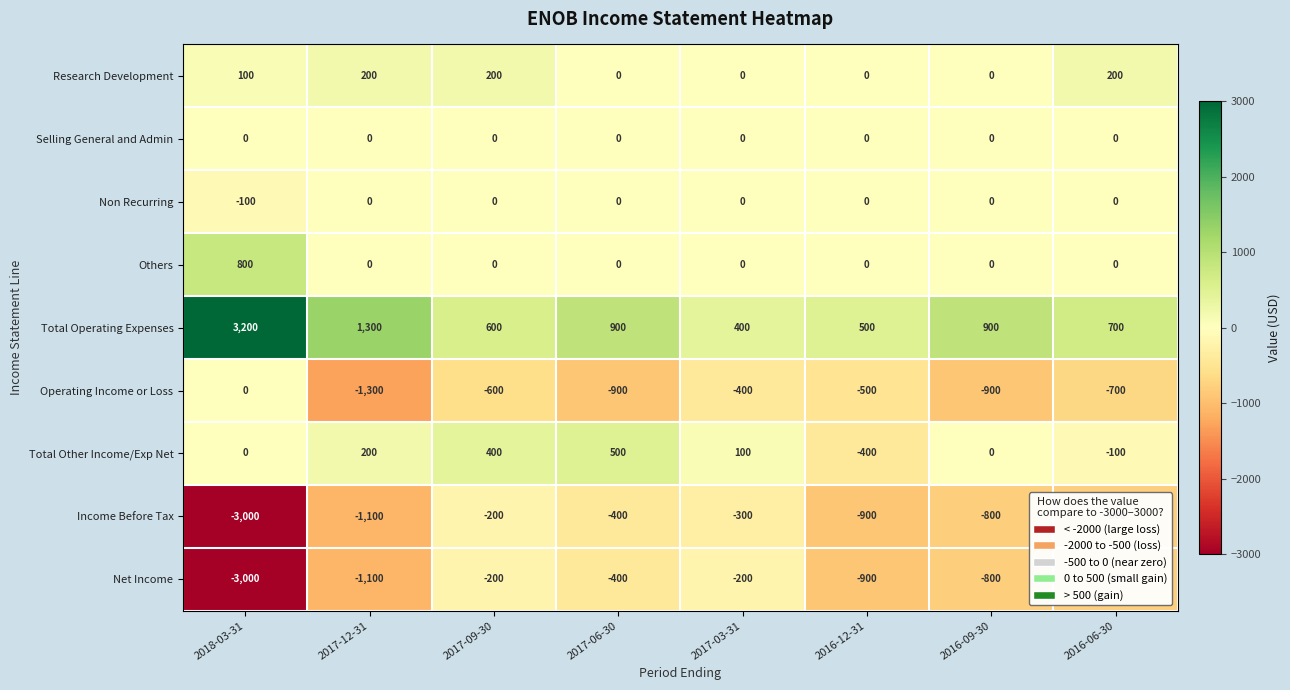

What is the greatest value displayed?

3200